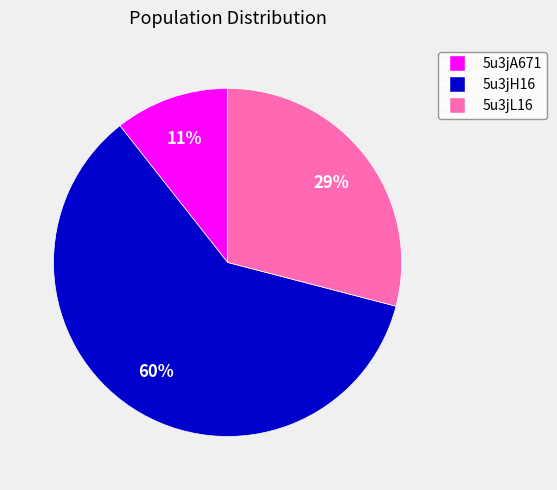

True or false: 5u3jH16 accounts for 60% of the total.

True